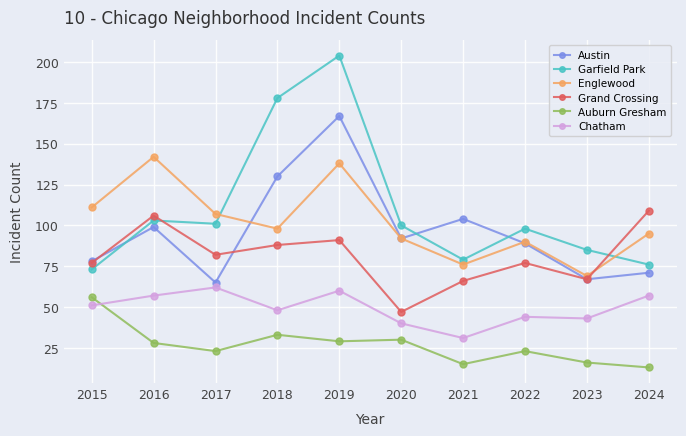

At how many categories does at least one series exceed 64?

10